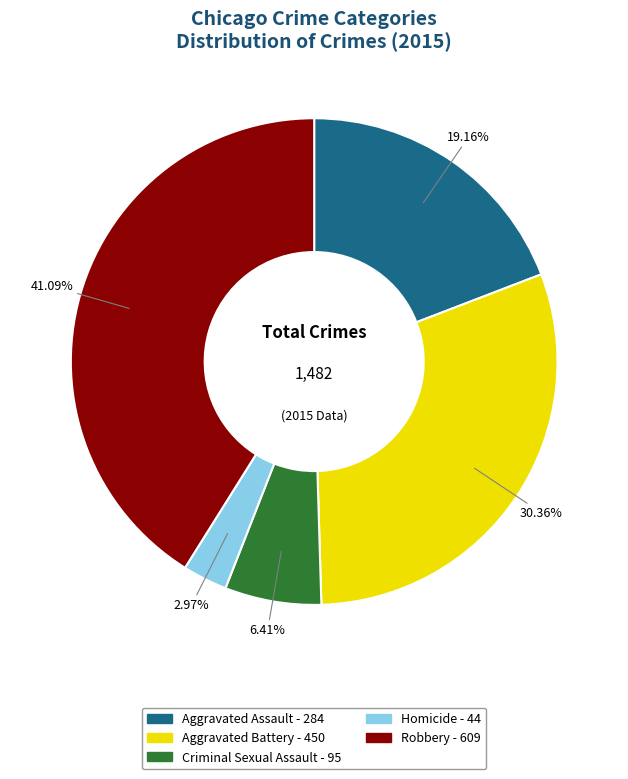

Is Aggravated Battery the majority of the pie?

No